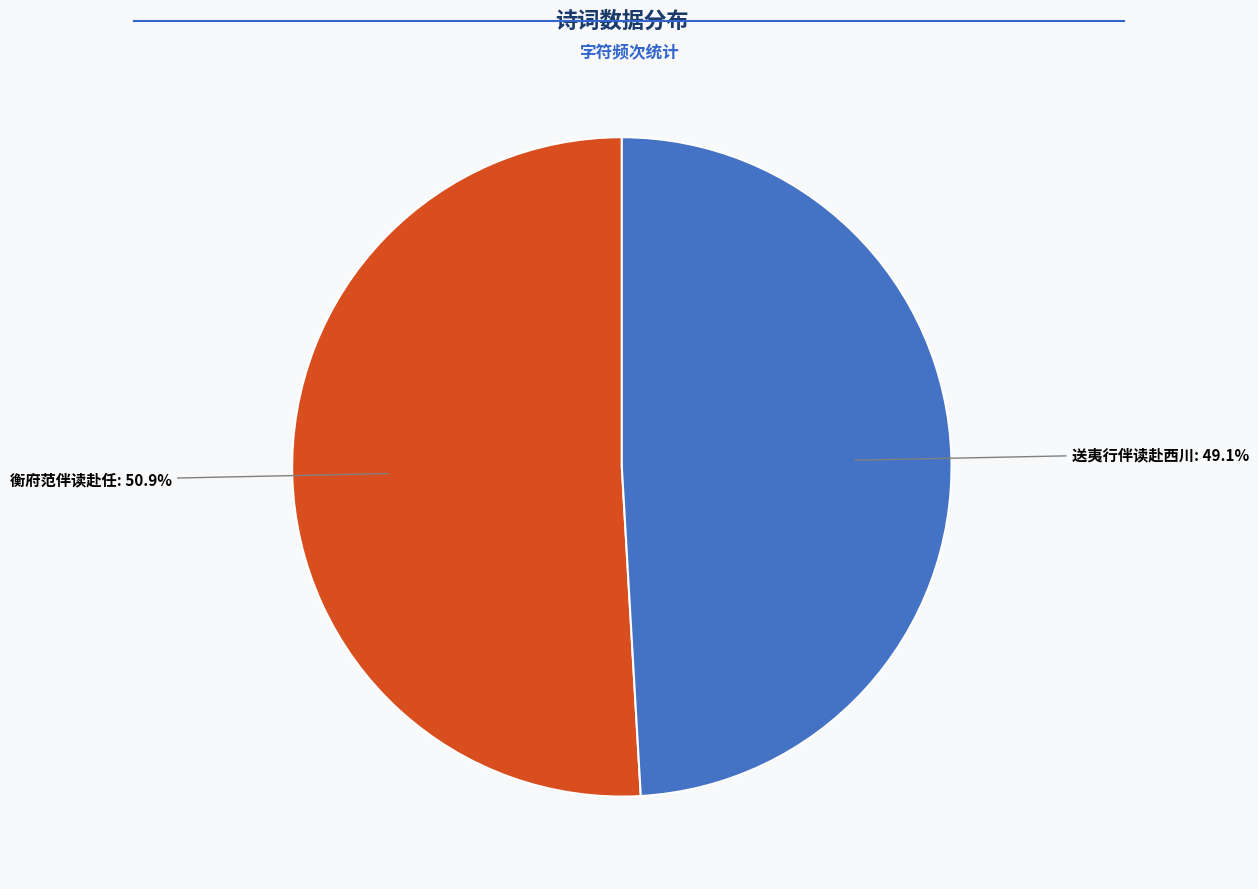

Is the sum of 衡府范伴读赴任 and 送夷行伴读赴西川 greater than half?

Yes